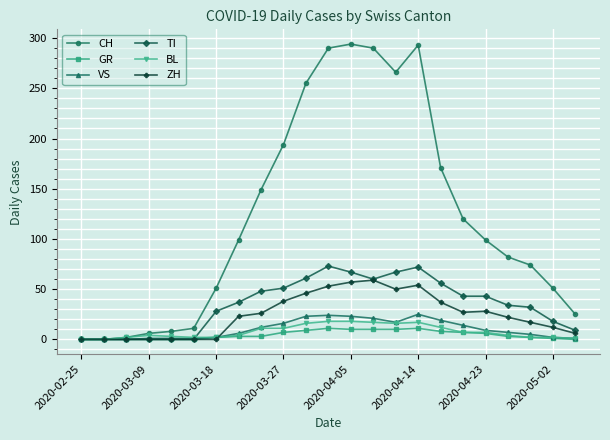

Which series has the widest spread of values?

CH